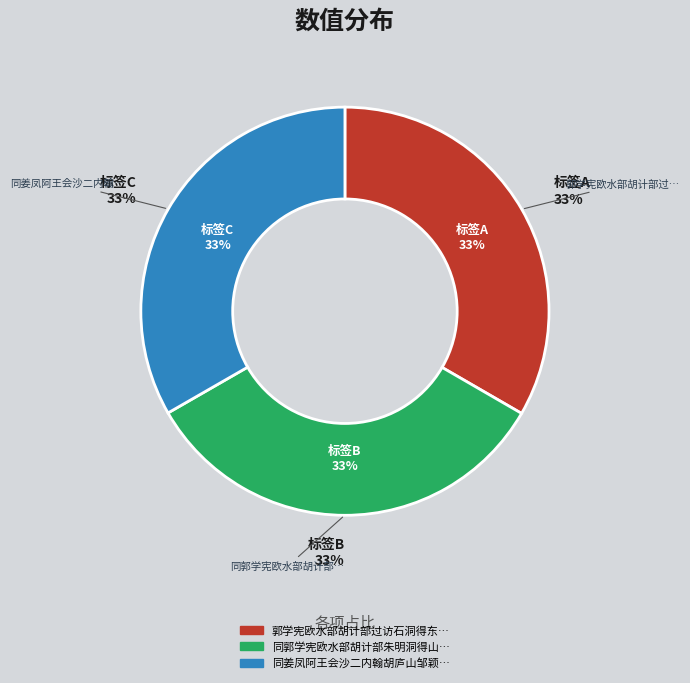

True or false: 同郭学宪欧水部胡计部朱明洞得山字 accounts for 43% of the total.

False